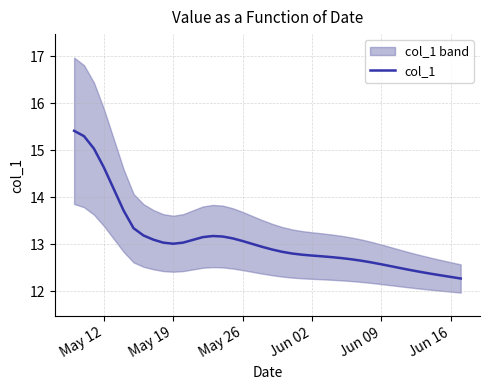

What is the minimum value for col_1?

12.3